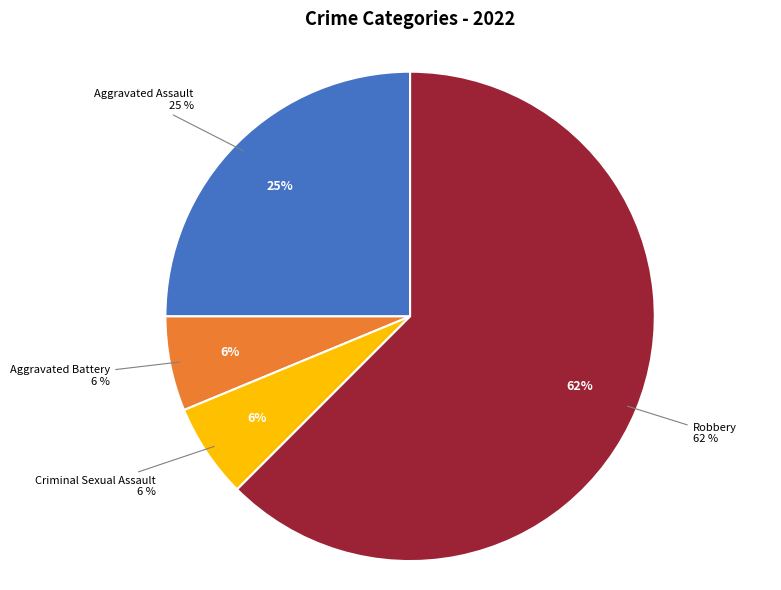

Rank the categories by value from highest to lowest.

Robbery, Aggravated Assault, Aggravated Battery, Criminal Sexual Assault